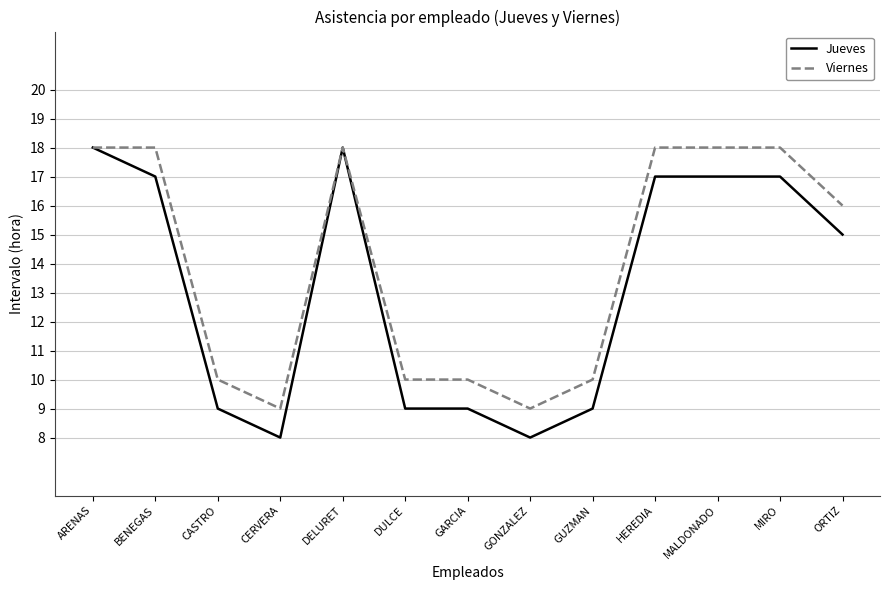

What are all the series names shown in the legend?

Jueves, Viernes